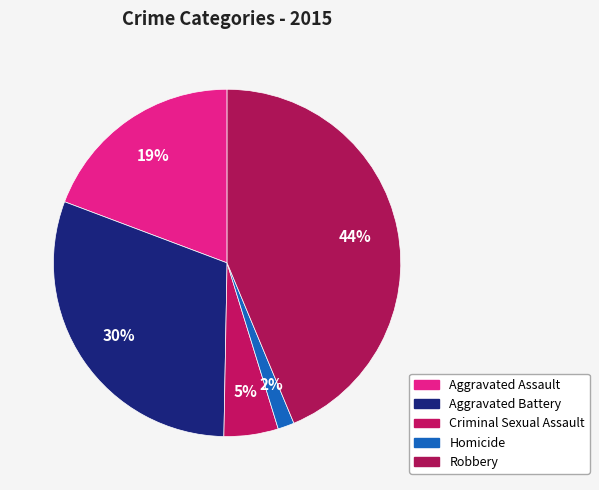

What percentage is the Aggravated Assault slice, to the nearest percent?

19%